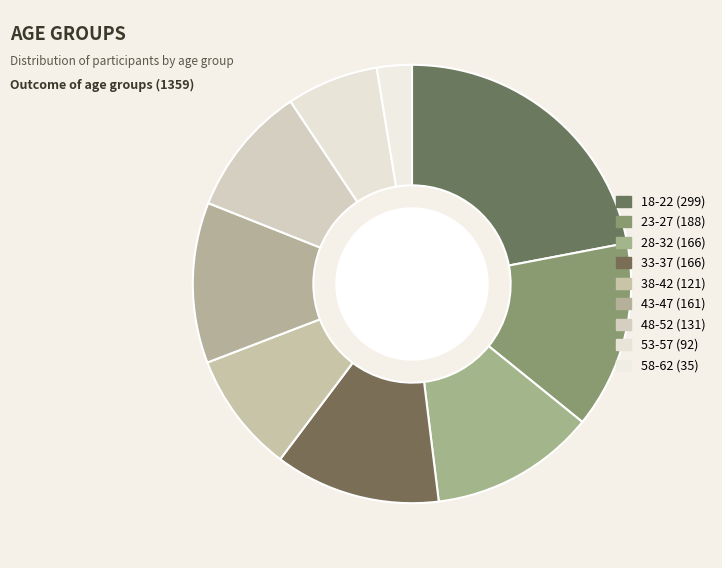

How many slices are in this pie chart?

9